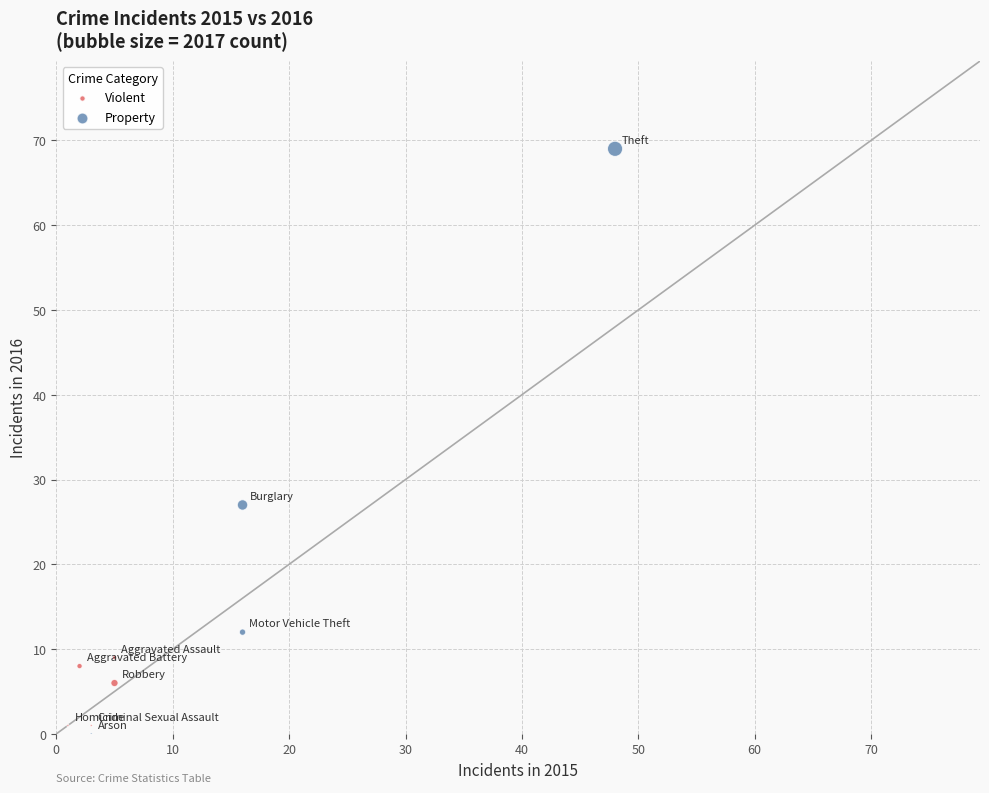

Which series has the largest Y range (max minus min)?

Property